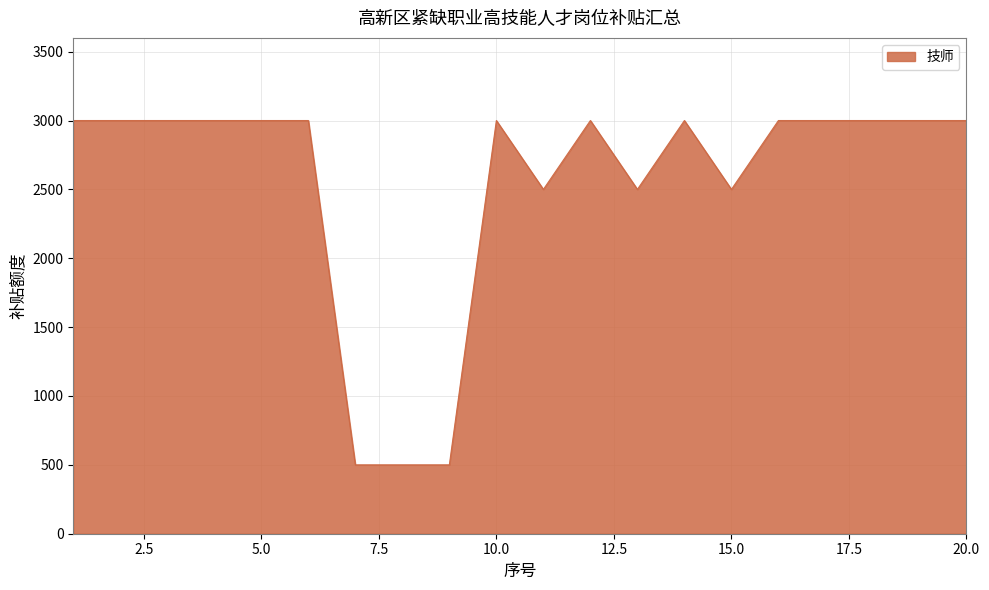

What is the maximum value shown in the chart?

3000